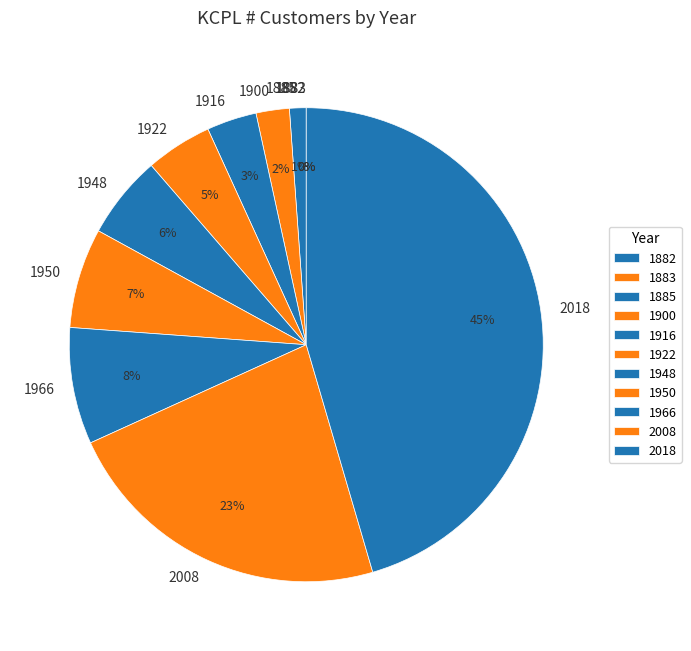

Does any single category account for the majority?

No